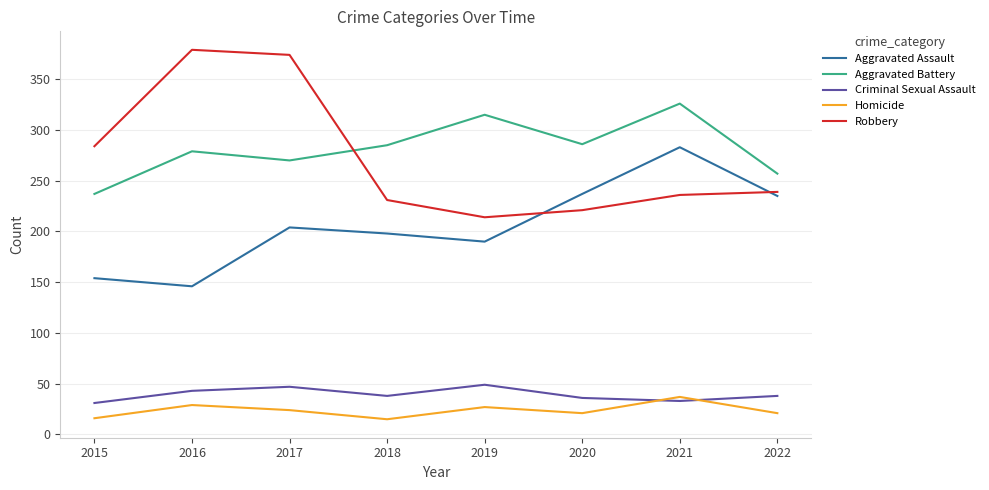

Between 2018 and 2021, which series saw the biggest shift?

Aggravated Assault